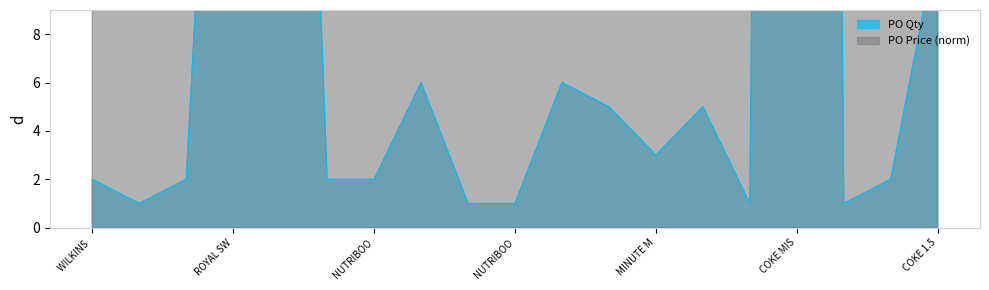

At which category does PO Price reach its first local valley?

ROYAL SW